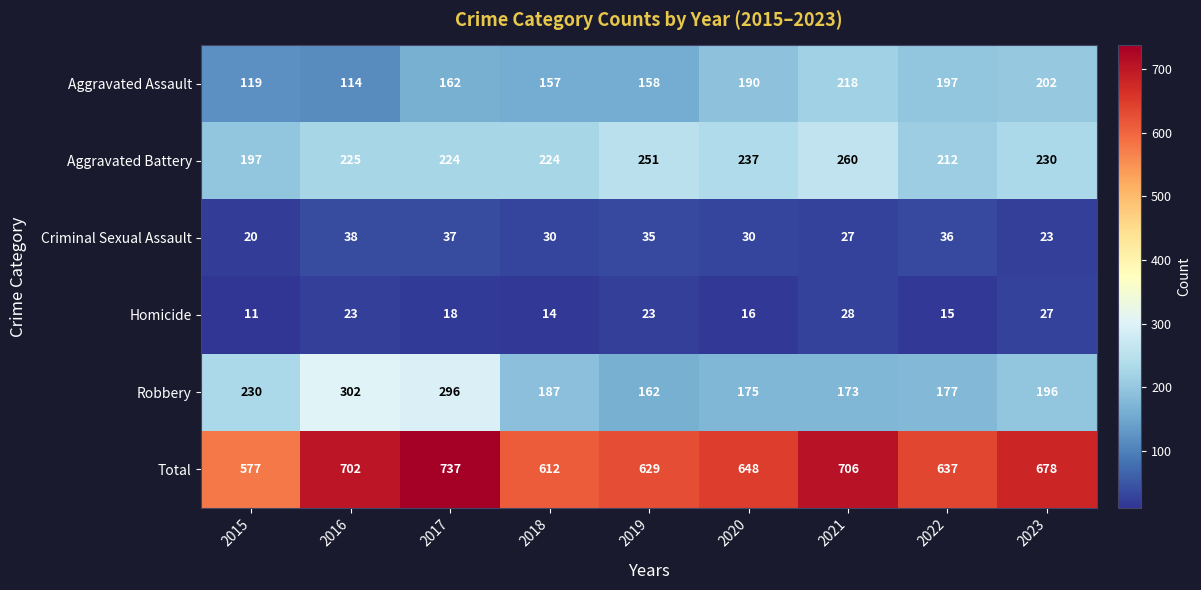

Which label corresponds to the largest value in the chart?

2017